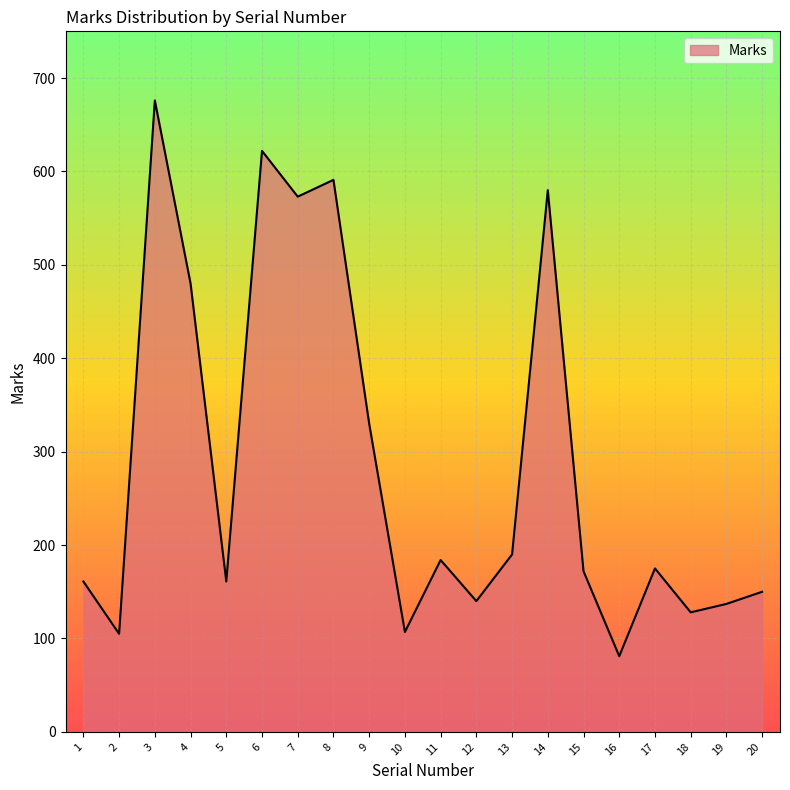

The value at 9 is 330. True or false?

True